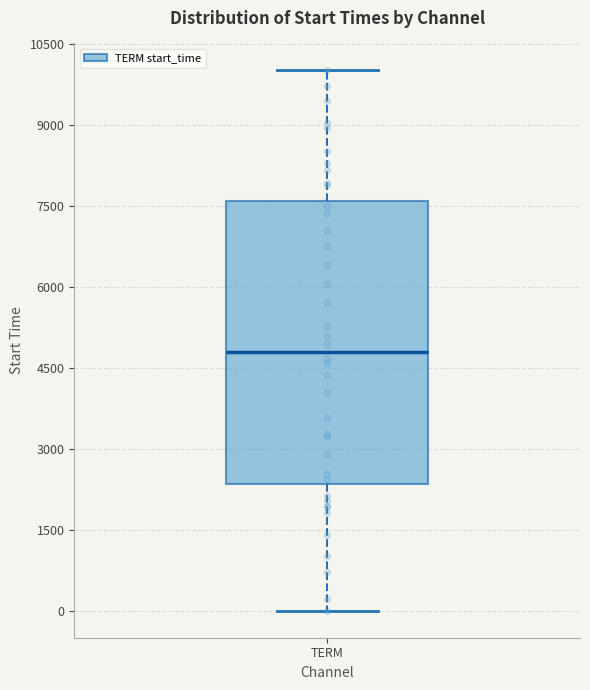

Read this box plot against the y-axis: the position of the median line, the range covered by the box, and the ends of both whiskers. The values are not printed on the chart, so give them approximately, as read against the axis.

median 4800, box 2400 to 7600, whiskers 0 to 10000